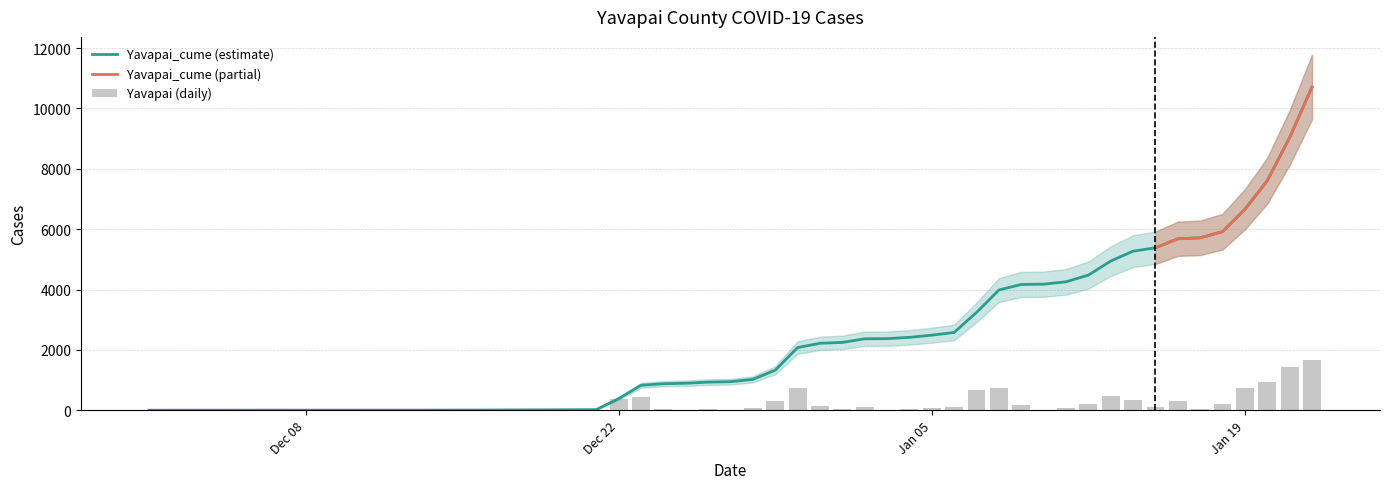

What is the maximum value for Yavapai_cume (estimate)?

10712